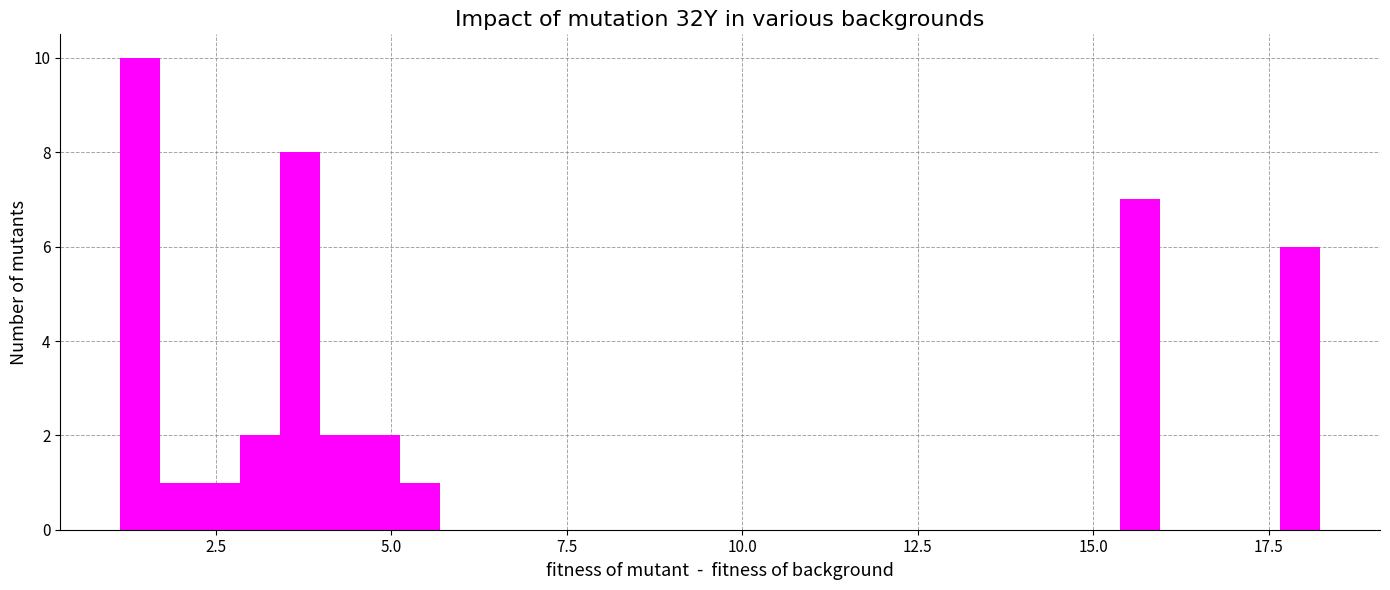

Read against the x-axis, roughly where is the centre of the tallest bar?

1.5